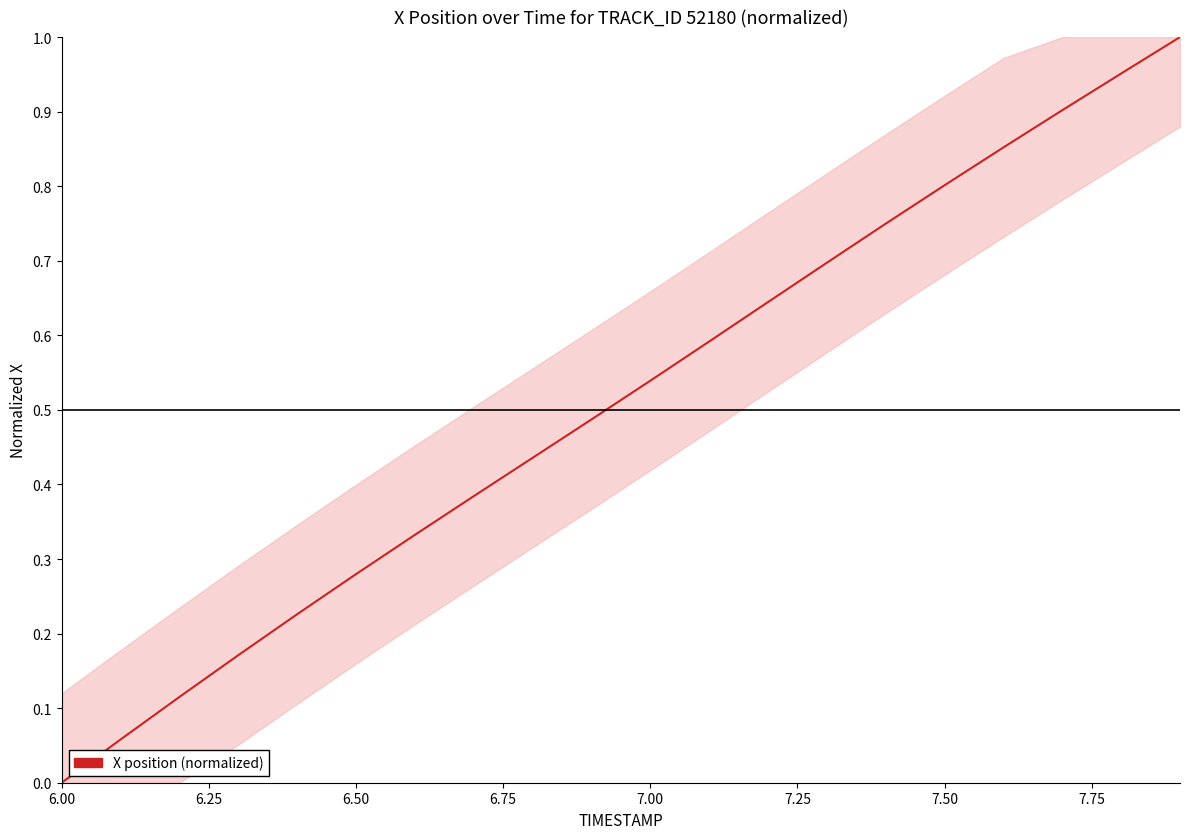

Which category has the lowest value across all series?

6.00